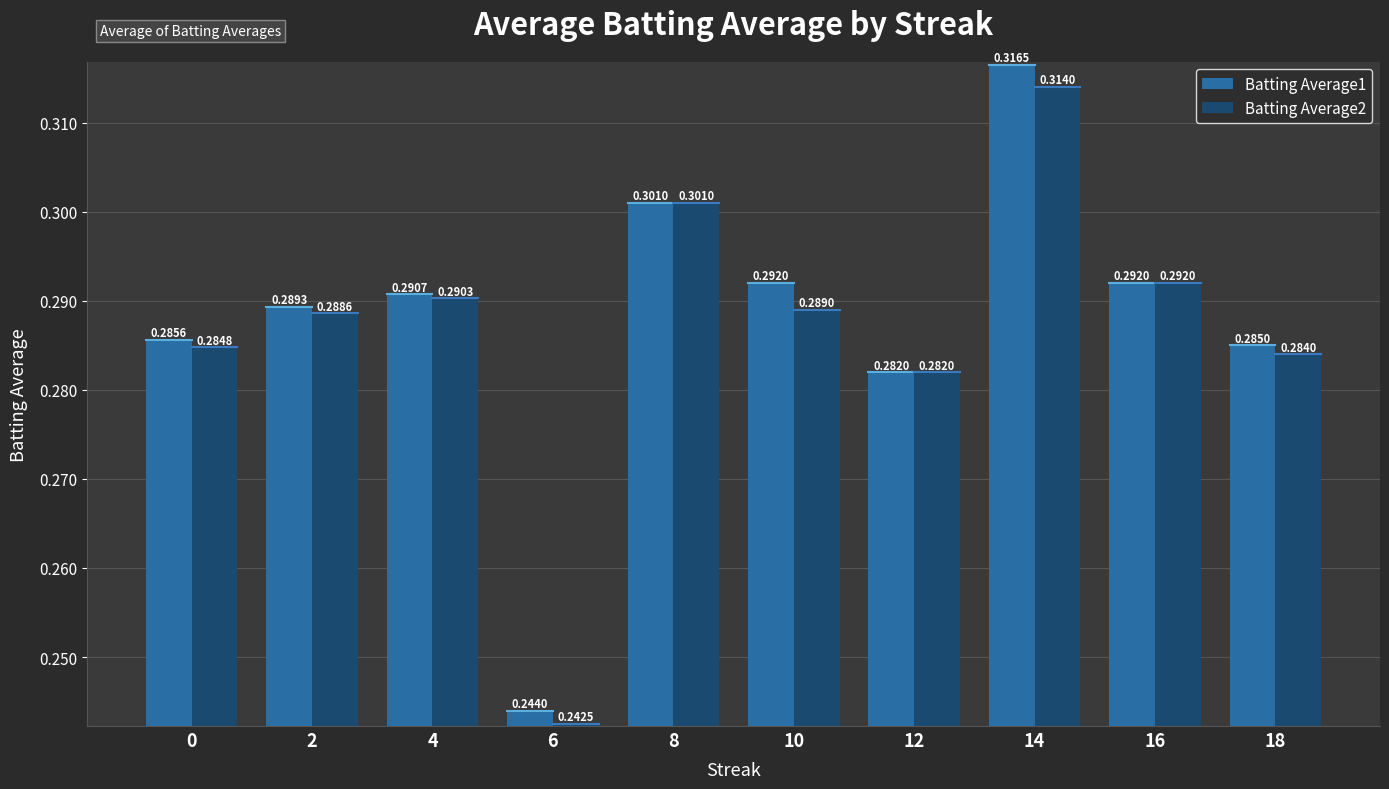

What is the sum of all Batting Average1 values?

2.9